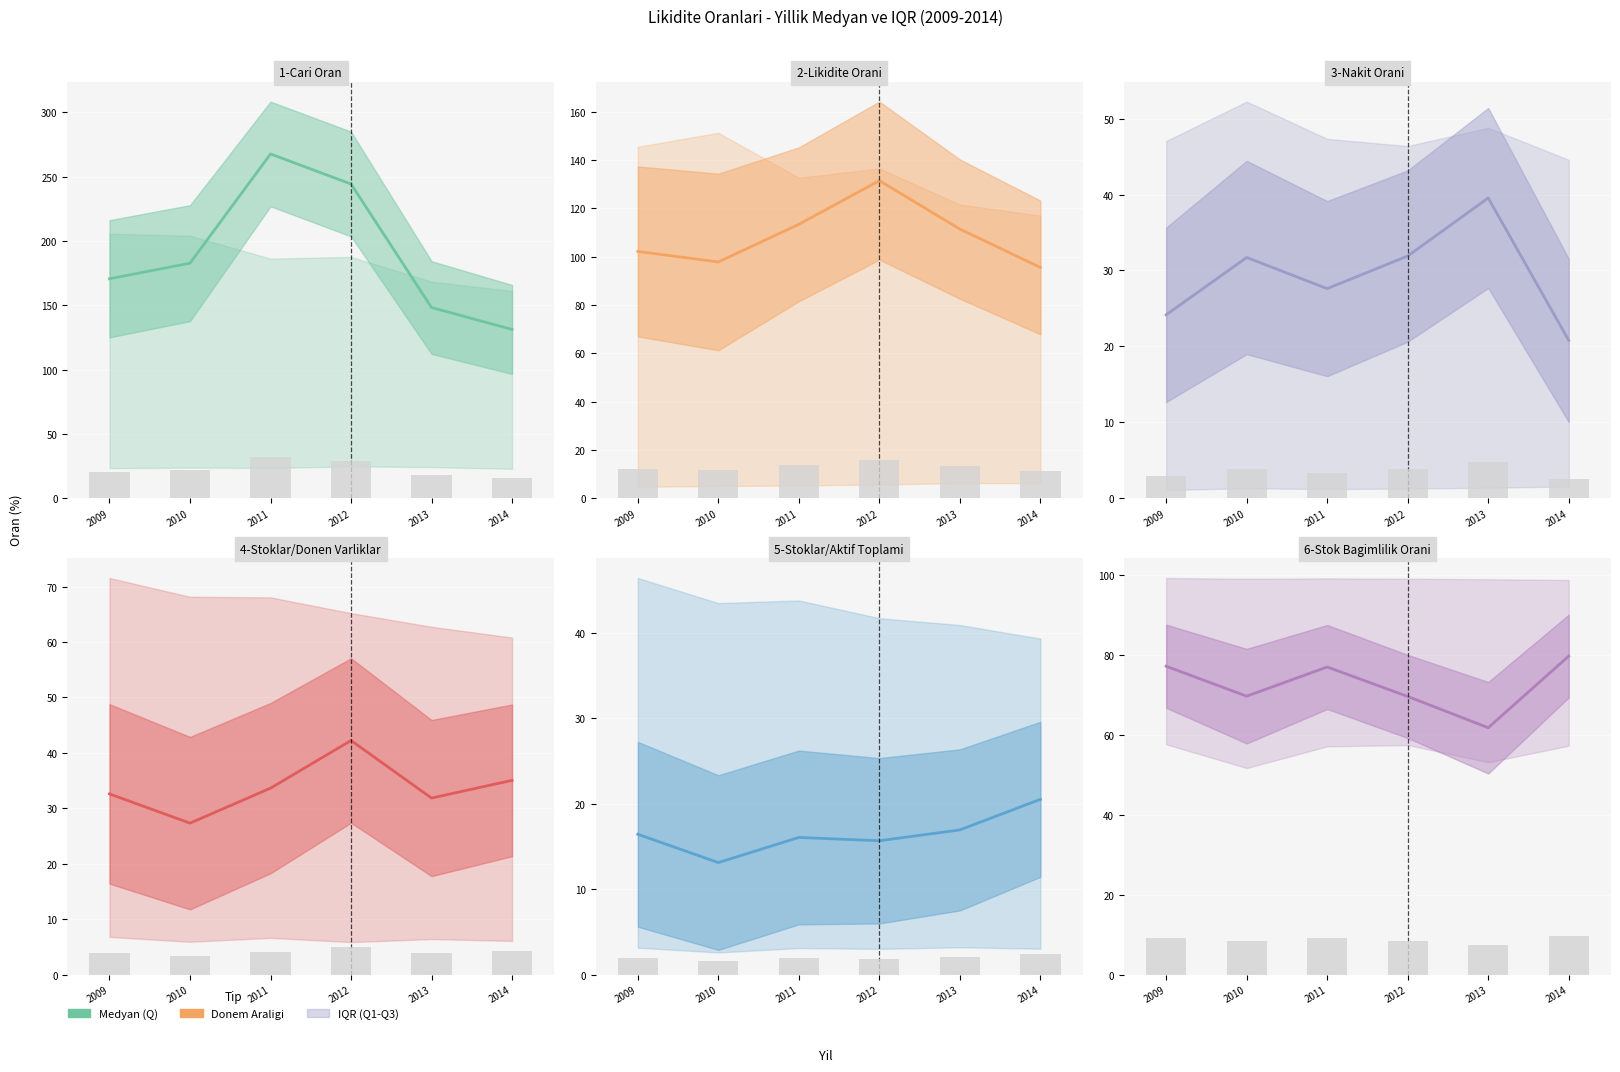

How many bars are there in total?

36